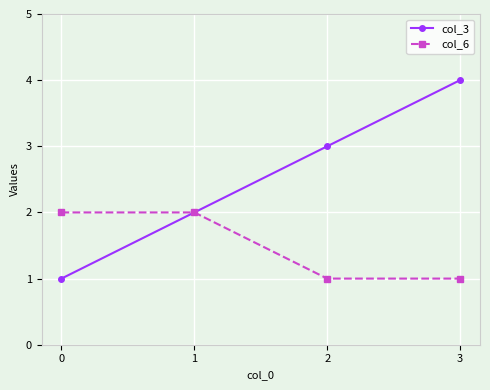

How many data points does each series have?

4